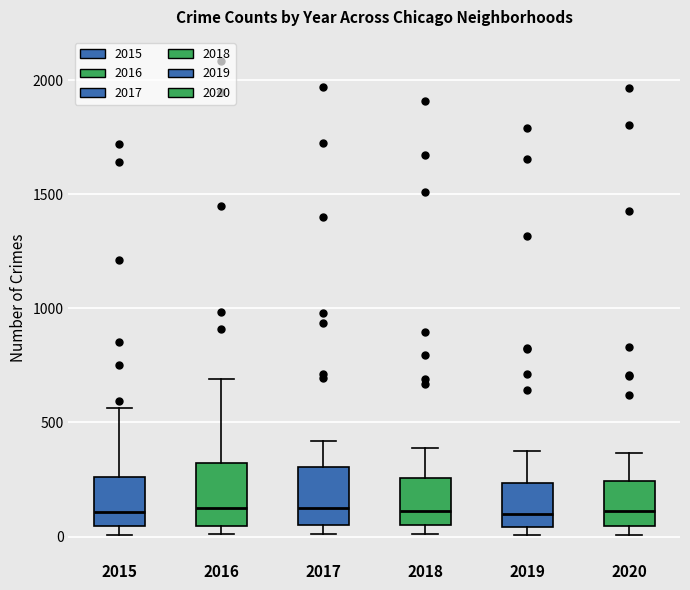

Reading left to right, transcribe this box plot: for each box, give where its median line is, the range the box spans, and where its two whiskers end, as read against the y-axis. The values are not printed on the chart, so give them approximately, as read against the axis.

2015: median 100, box 50 to 250, whiskers 0 to 550
2016: median 150, box 50 to 300, whiskers 0 to 700
2017: median 100, box 50 to 300, whiskers 0 to 400
2018: median 100, box 50 to 250, whiskers 0 to 400
2019: median 100, box 50 to 250, whiskers 0 to 400
2020: median 100, box 50 to 250, whiskers 0 to 350